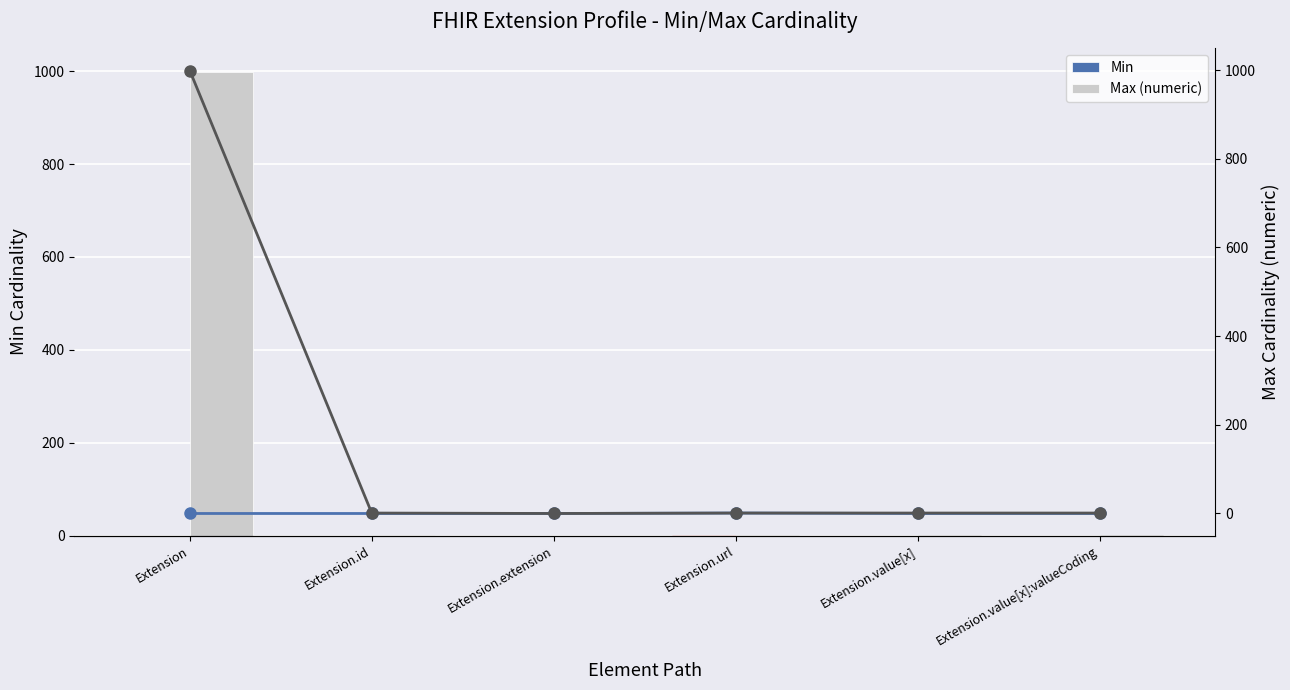

Count the number of categories in the chart.

6